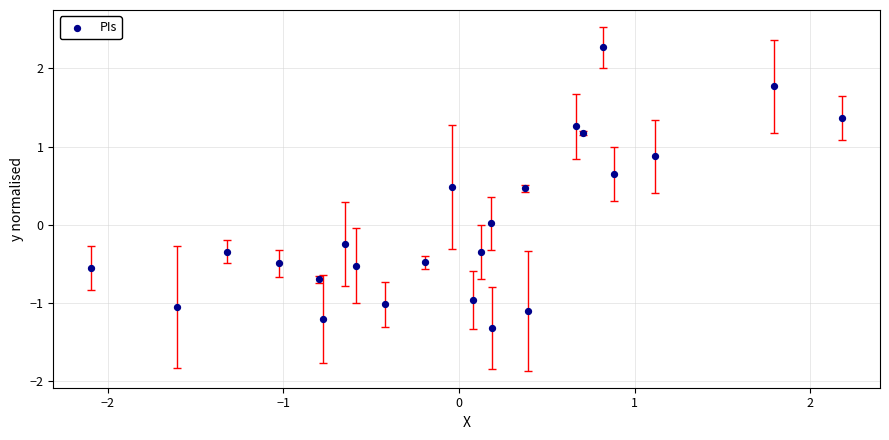

What is the range of X values (max minus min)?

4.3